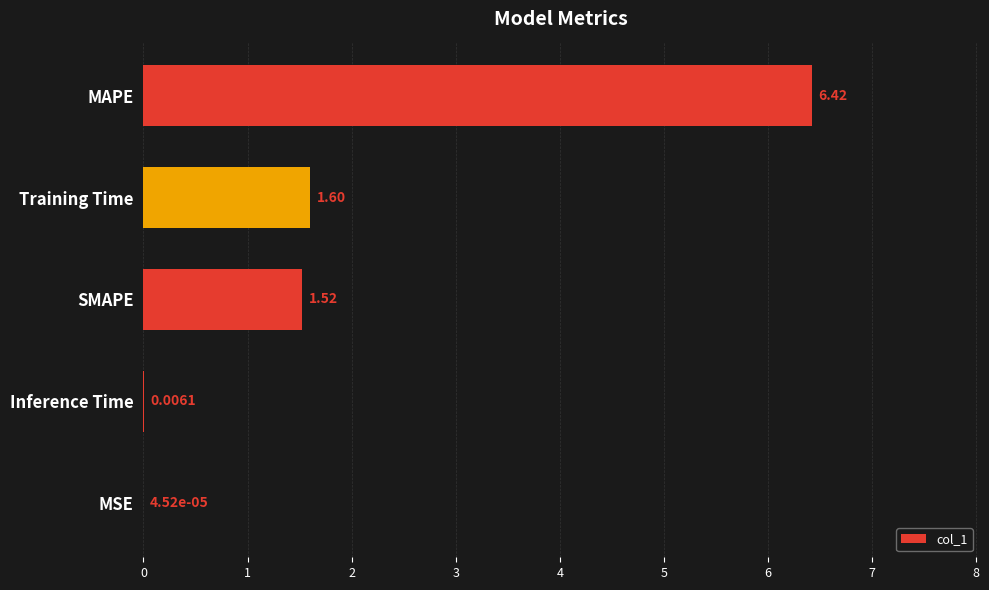

Which category has the highest value across all series?

MAPE